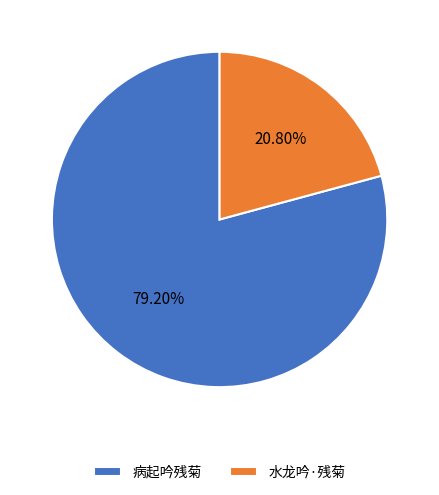

Is there a majority slice in this chart?

Yes